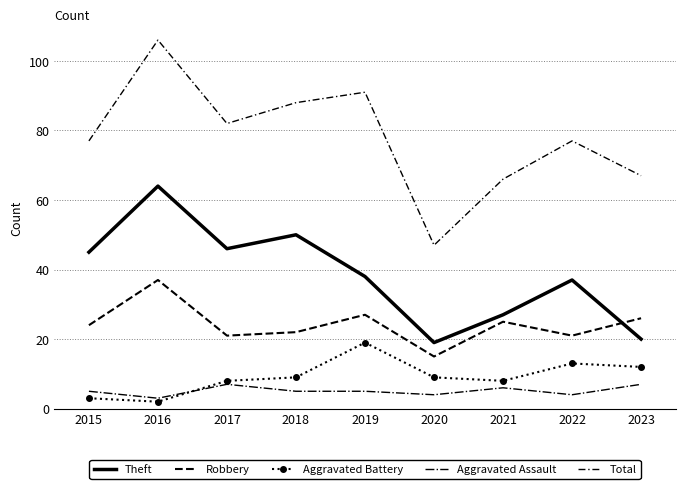

What is the average value of the Total series?

78